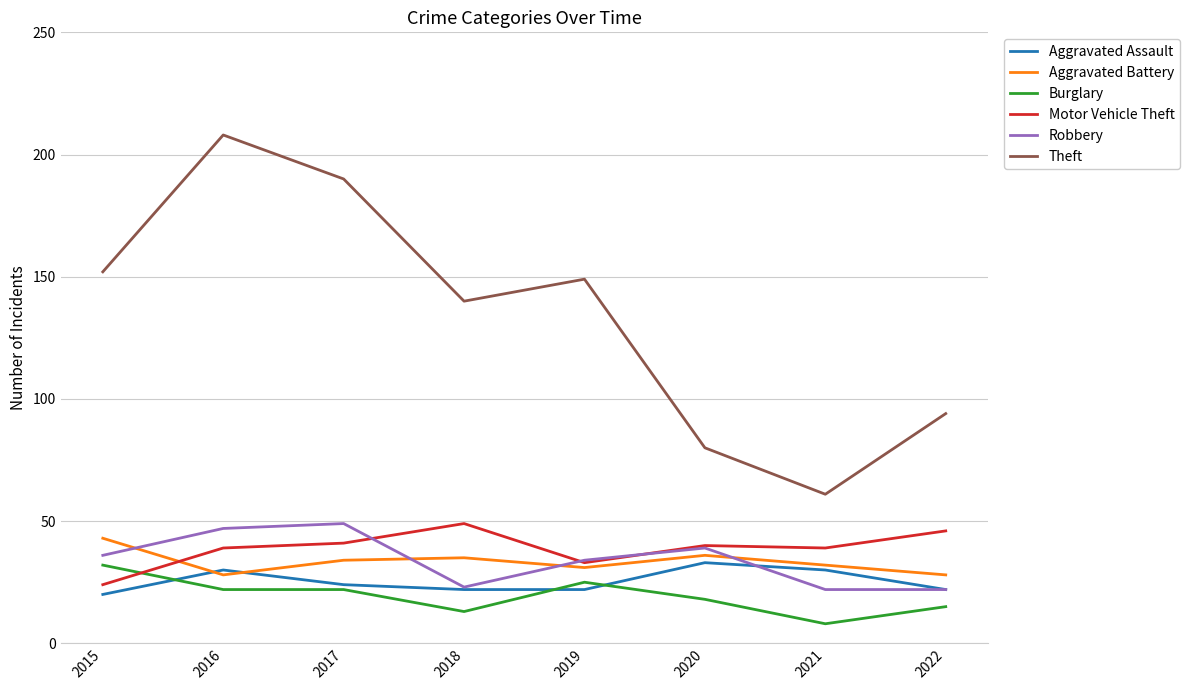

How many lines are shown in the chart?

6